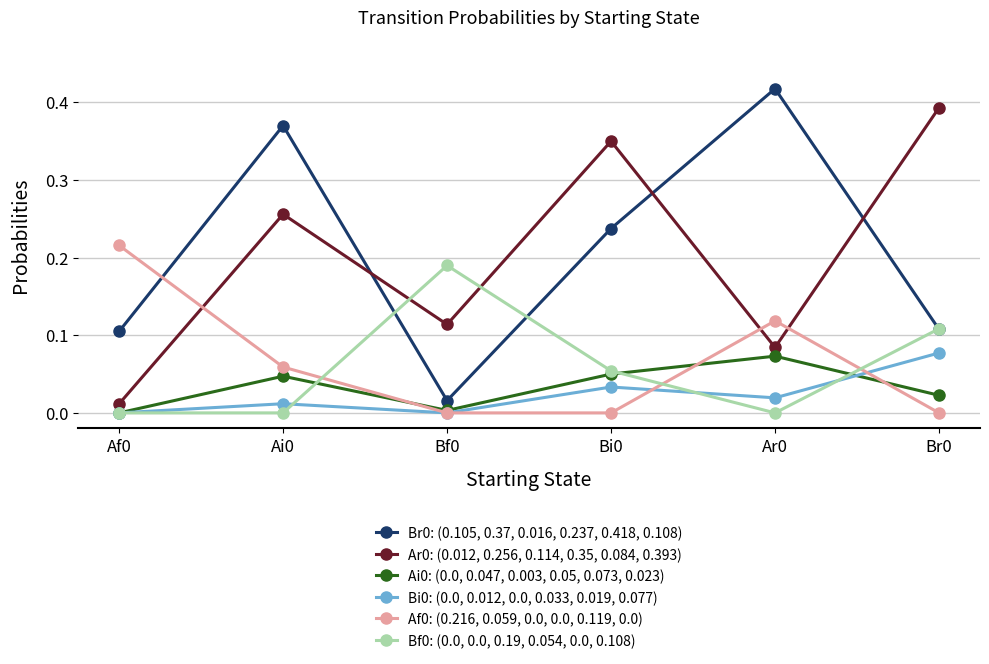

The Bi0: (0.0, 0.012, 0.0, 0.033, 0.019, 0.077) series shows 0.0 at Bi0. True or false?

True